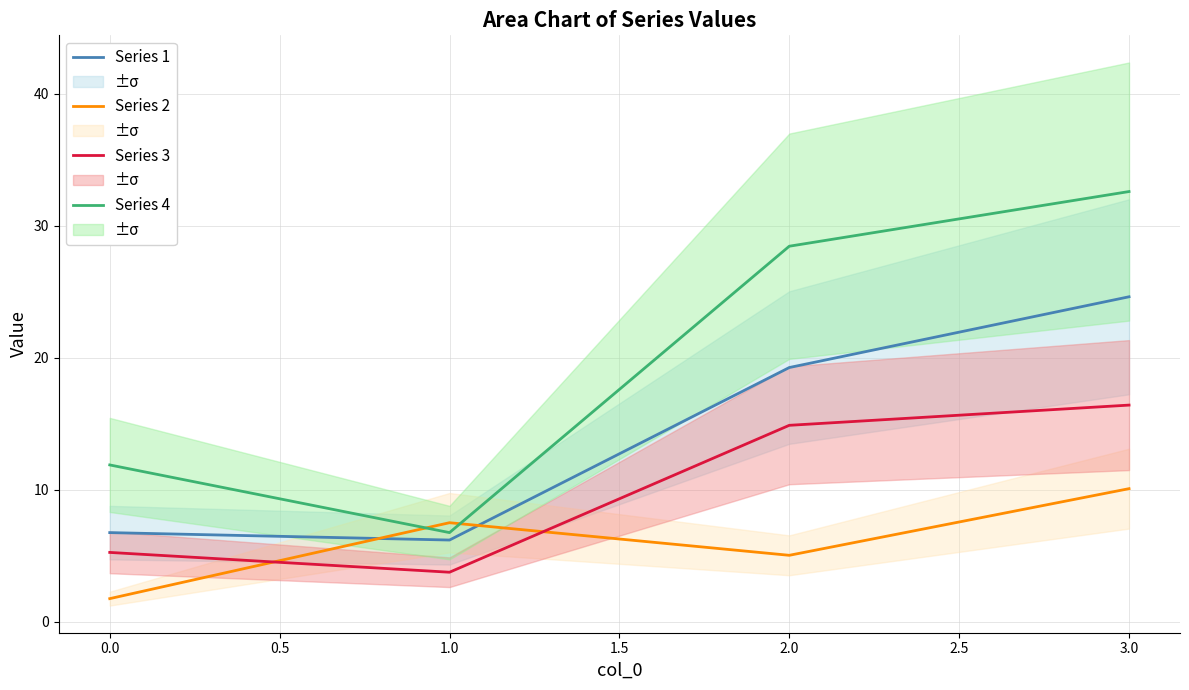

The Series 3 series shows 16.4 at 3.0. True or false?

True